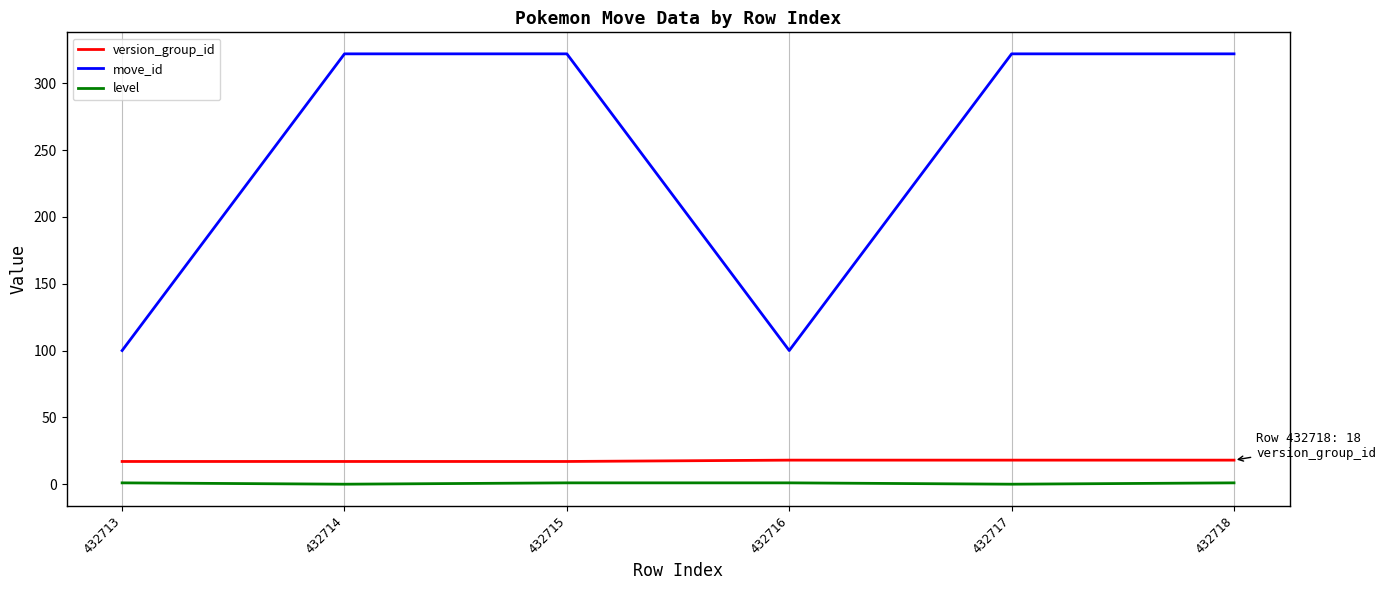

True or false: version_group_id and move_id cross at least once.

False